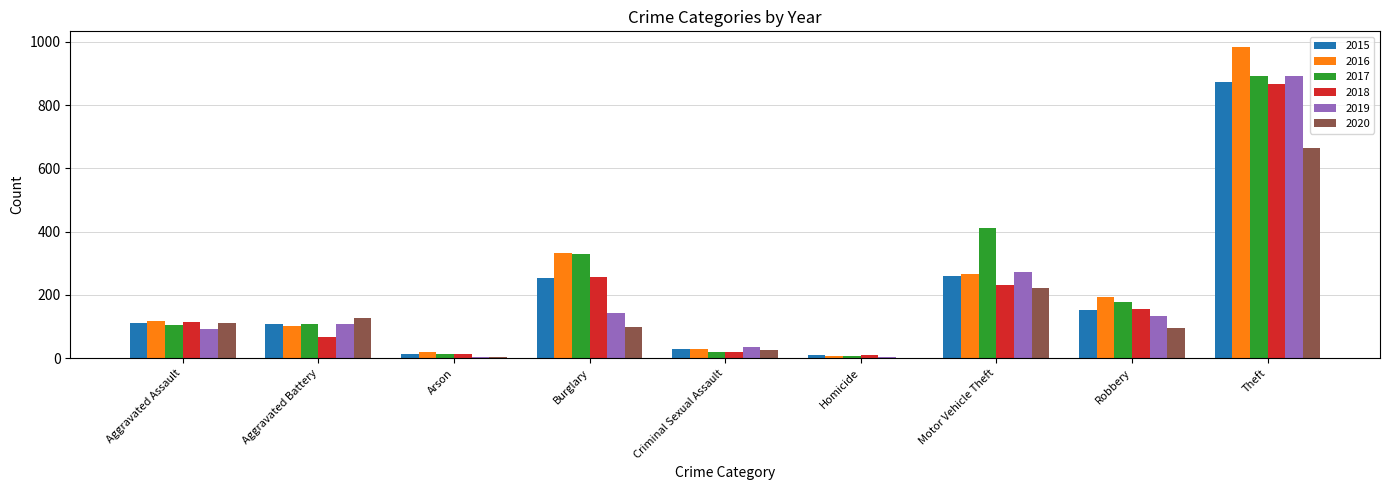

Which label corresponds to the largest value in the chart?

Theft